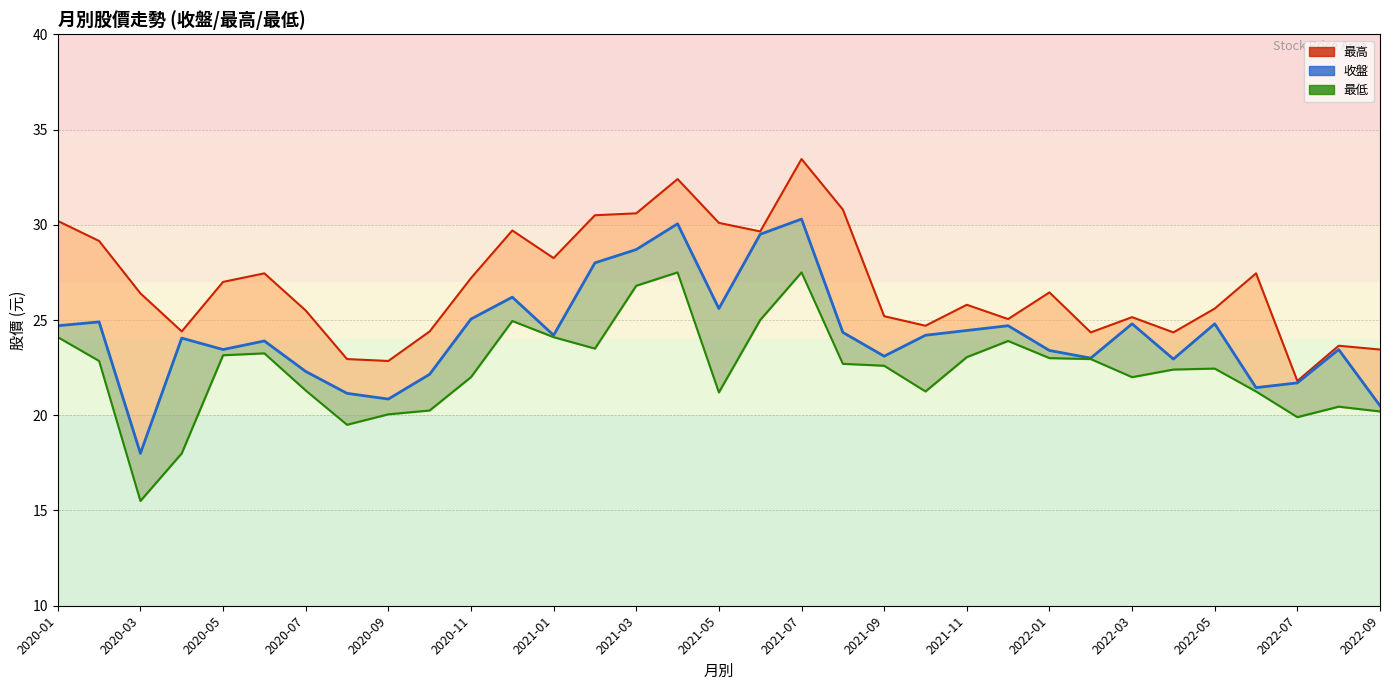

Does the chart display data point markers on the line(s)?

No